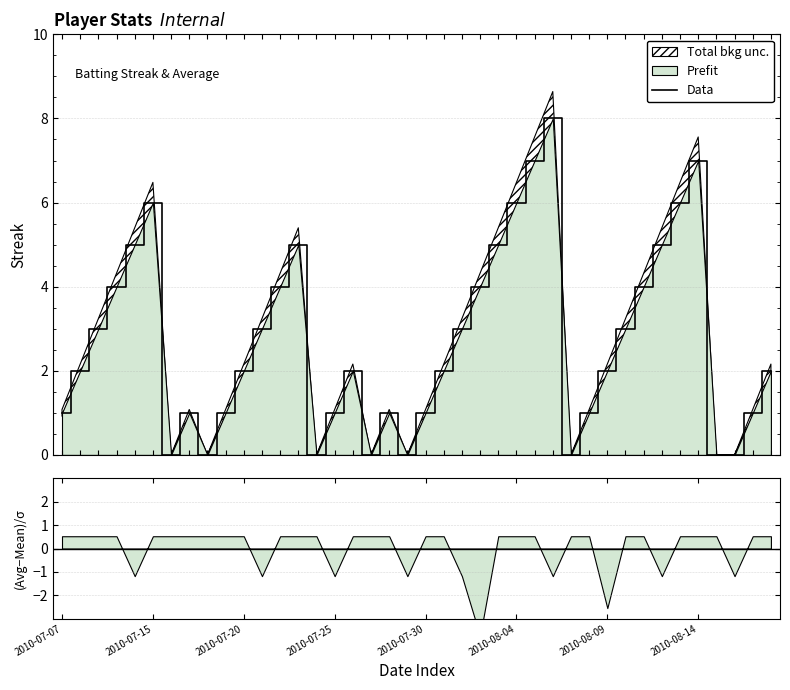

How many interior local peaks (higher than both neighbors) does the data have?

7